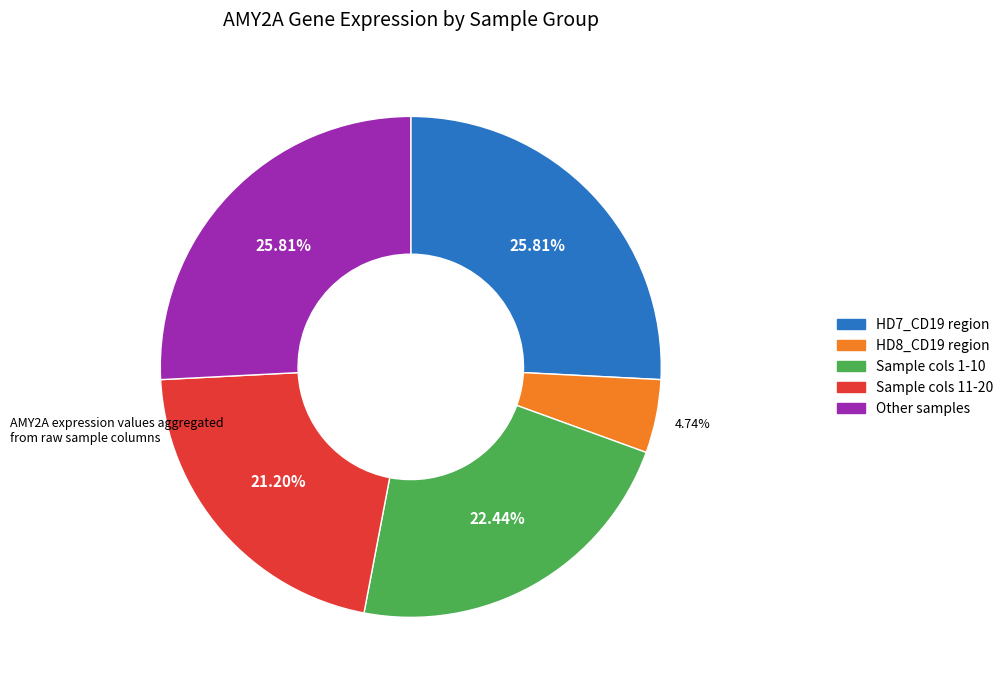

Is there any slice that represents more than half of the pie?

No